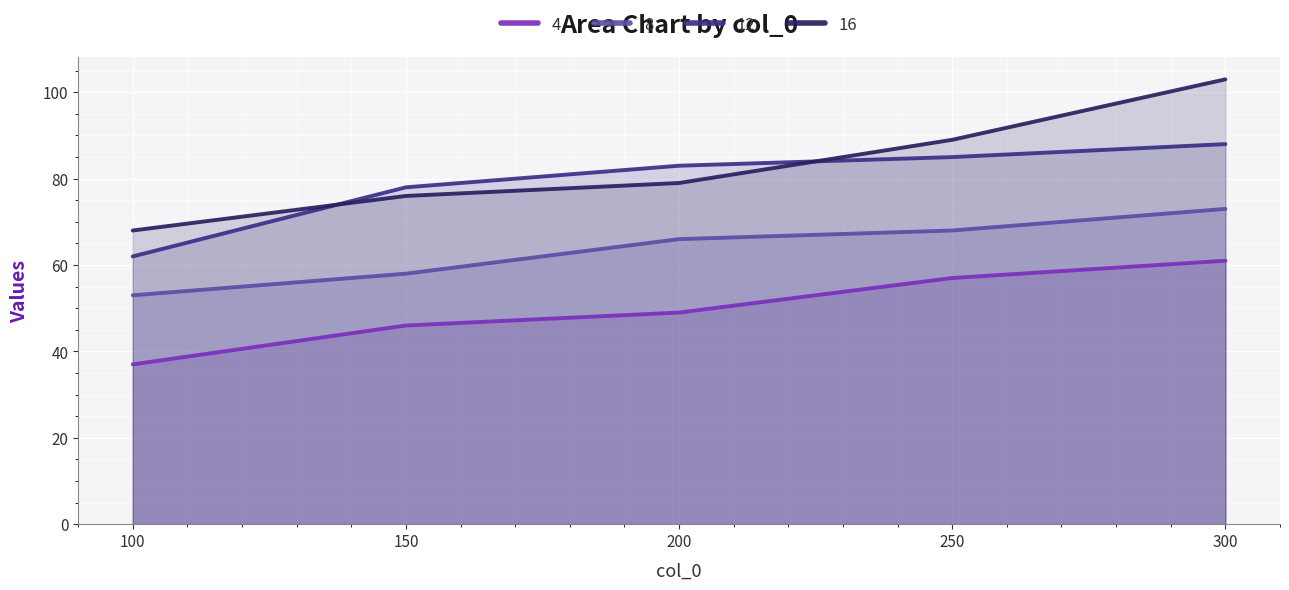

At which label is 4 closest to 49?

200